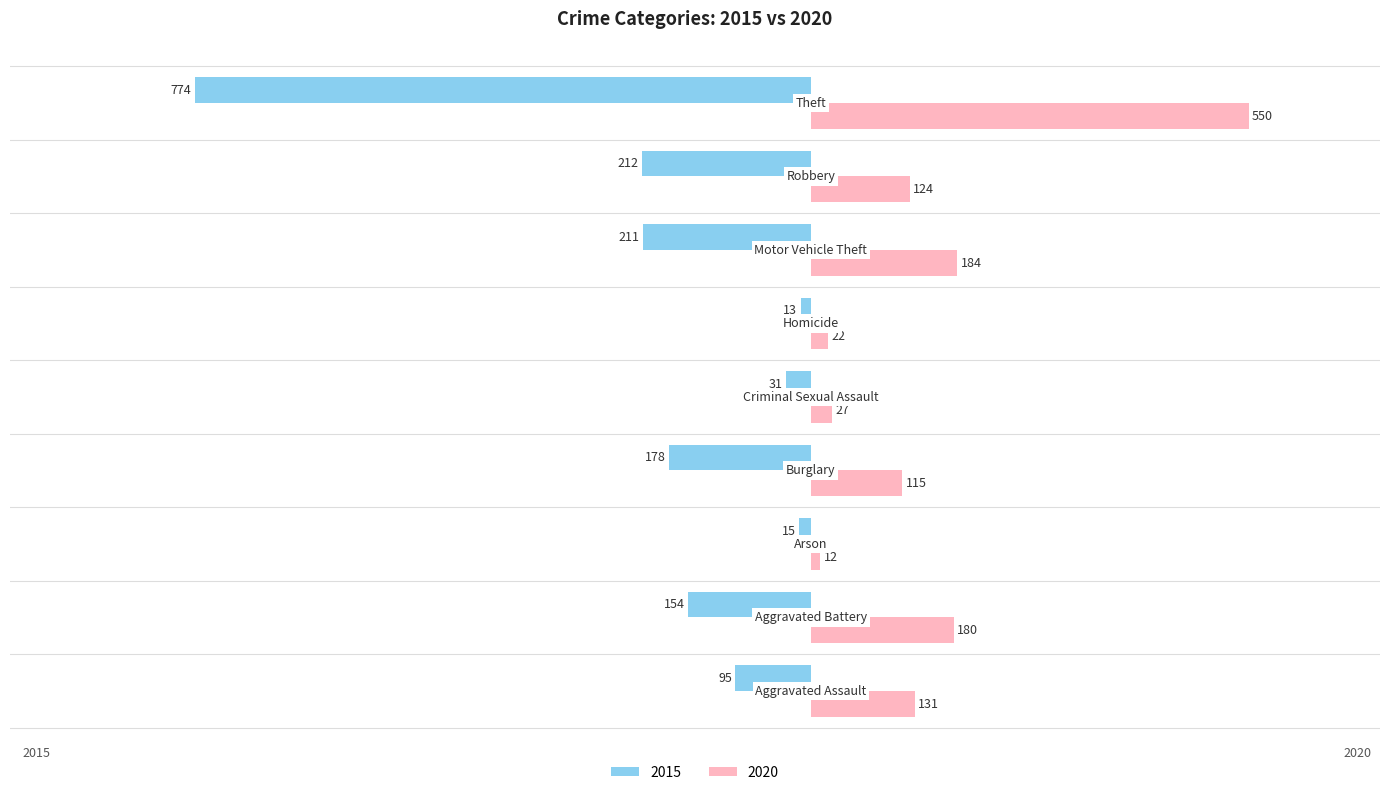

What are all the series names shown in the legend?

2015, 2020